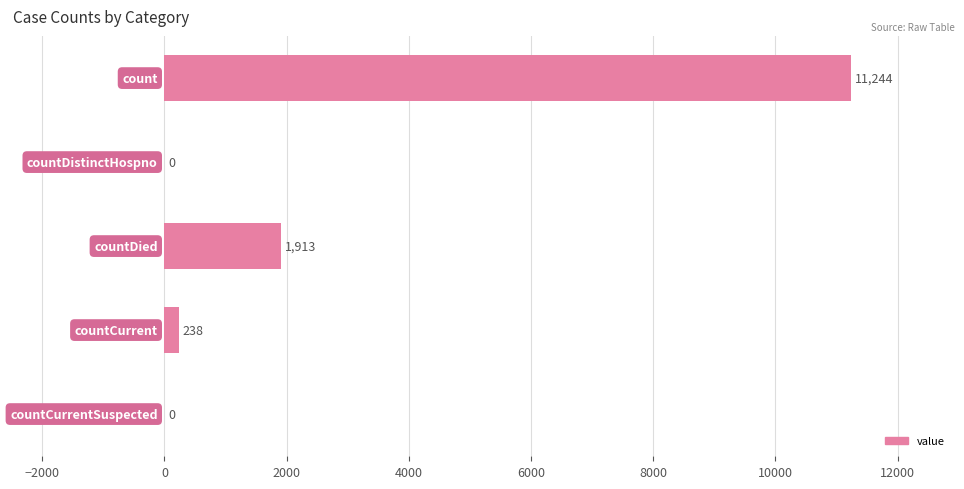

What is the sum of all values?

13395